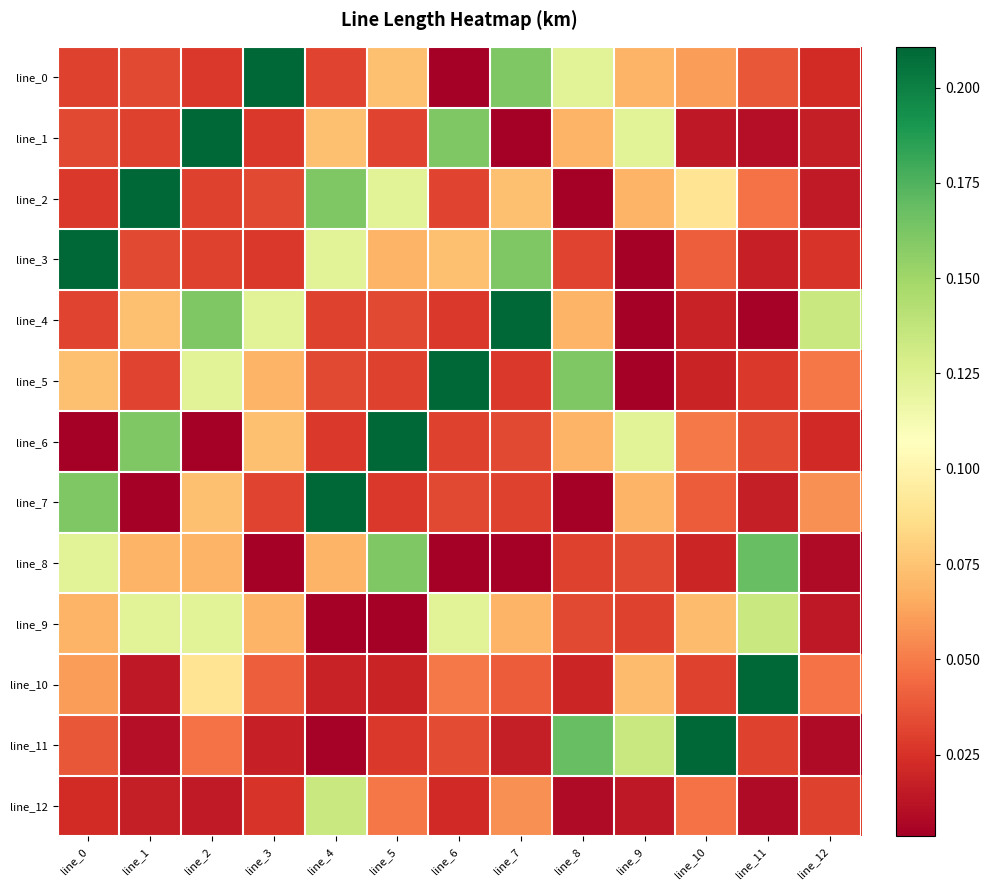

At how many categories does at least one series exceed 0?

13